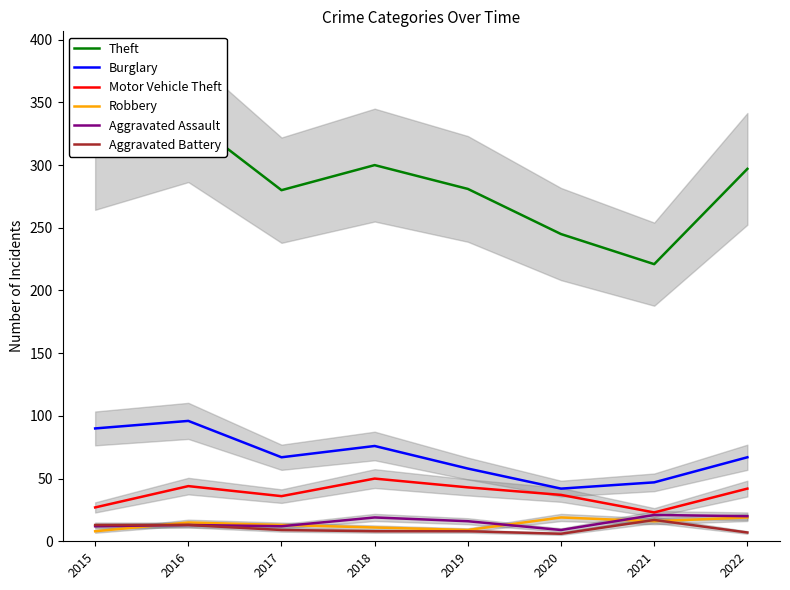

Reading left to right, transcribe all the data shown in this chart.

Theft: 2015=311	2016=337	2017=280	2018=300	2019=281	2020=245	2021=221	2022=297
Burglary: 2015=90	2016=96	2017=67	2018=76	2019=58	2020=42	2021=47	2022=67
Motor Vehicle Theft: 2015=27	2016=44	2017=36	2018=50	2019=43	2020=37	2021=23	2022=42
Robbery: 2015=8	2016=15	2017=13	2018=11	2019=9	2020=19	2021=16	2022=19
Aggravated Assault: 2015=12	2016=13	2017=12	2018=19	2019=16	2020=9	2021=21	2022=20
Aggravated Battery: 2015=13	2016=13	2017=9	2018=8	2019=8	2020=6	2021=17	2022=7